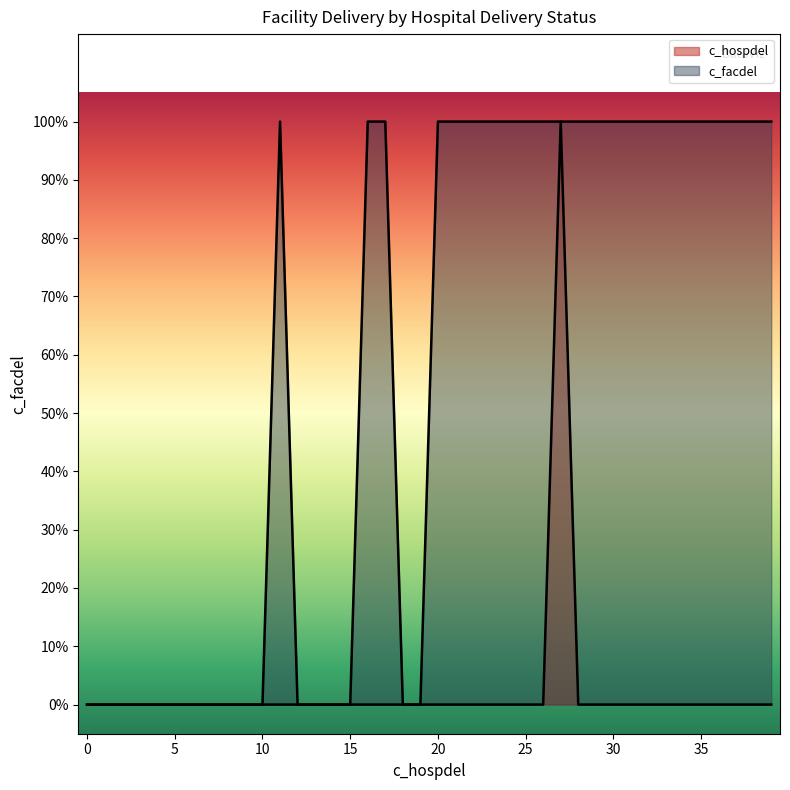

What is the sum of all values?

23